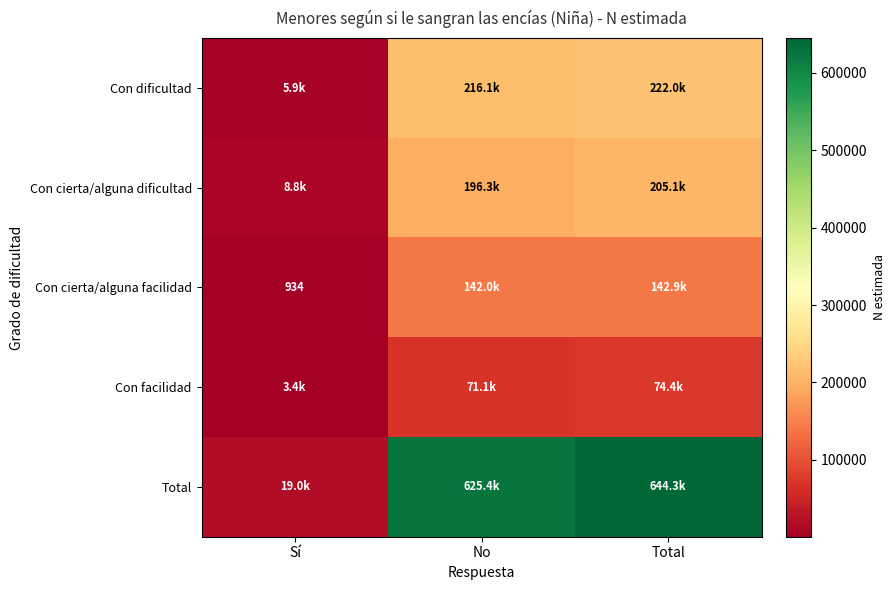

Between Total and Sí, which is larger?

Total